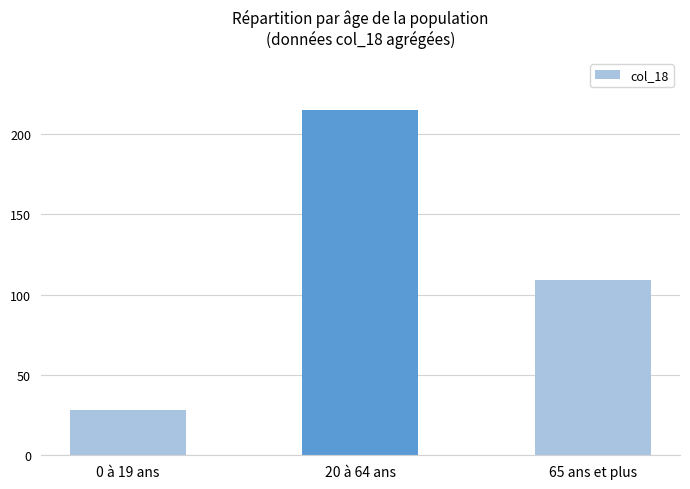

What is the difference between the values at 65 ans et plus and 20 à 64 ans?

106.2